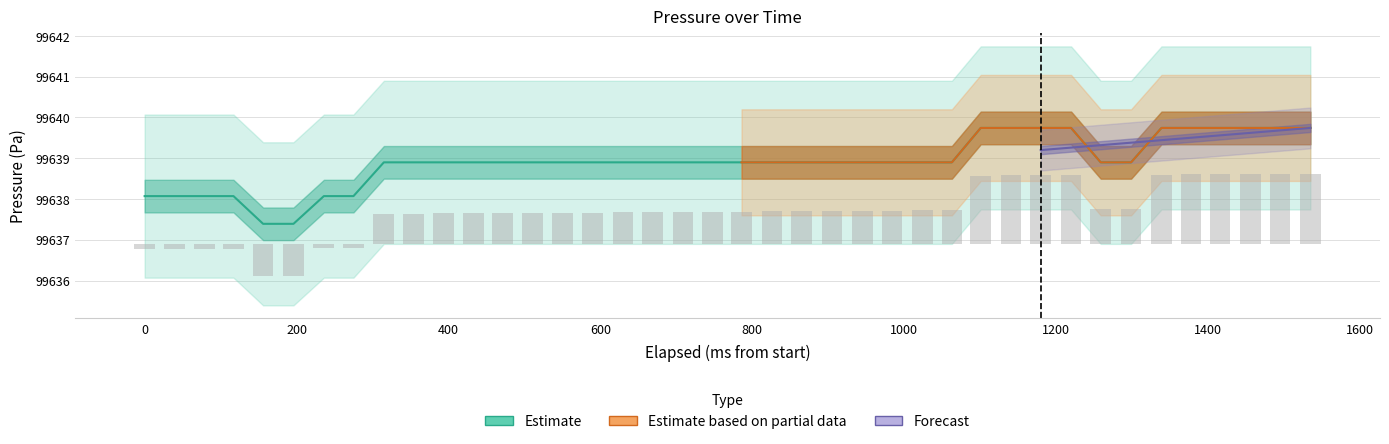

Does the chart contain any negative values?

No